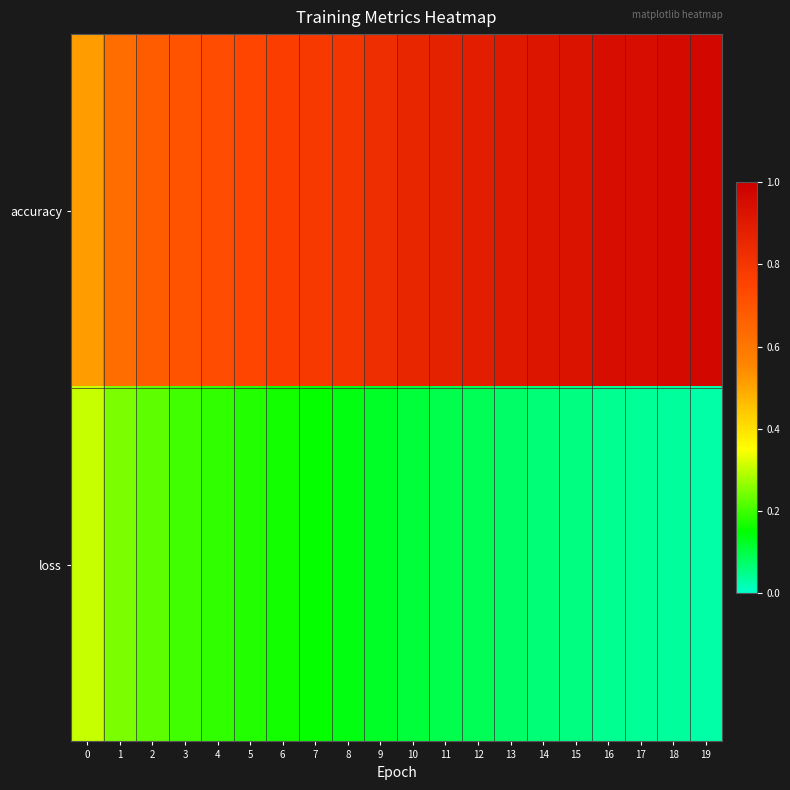

What is the total value across all series at 15?

1.0